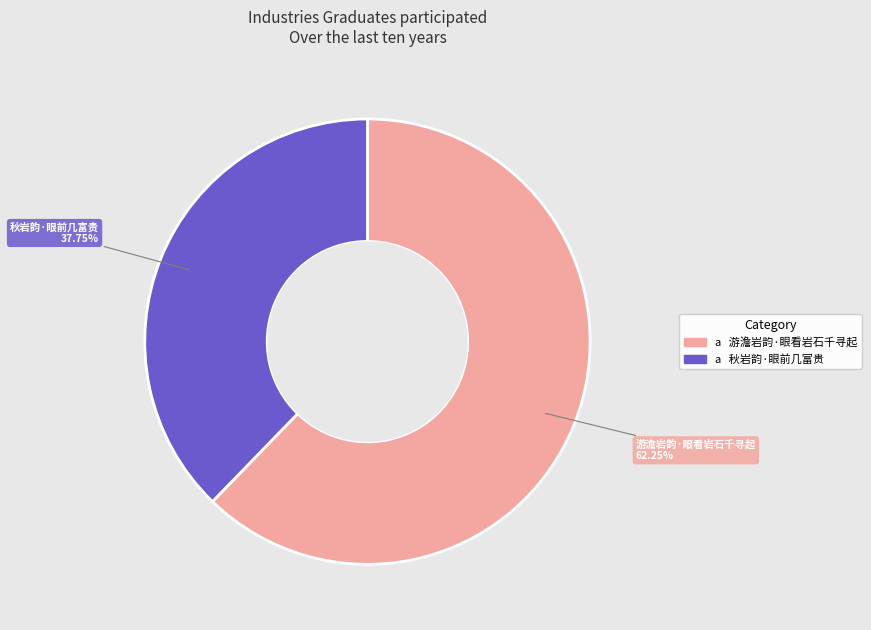

Is there a majority slice in this chart?

Yes